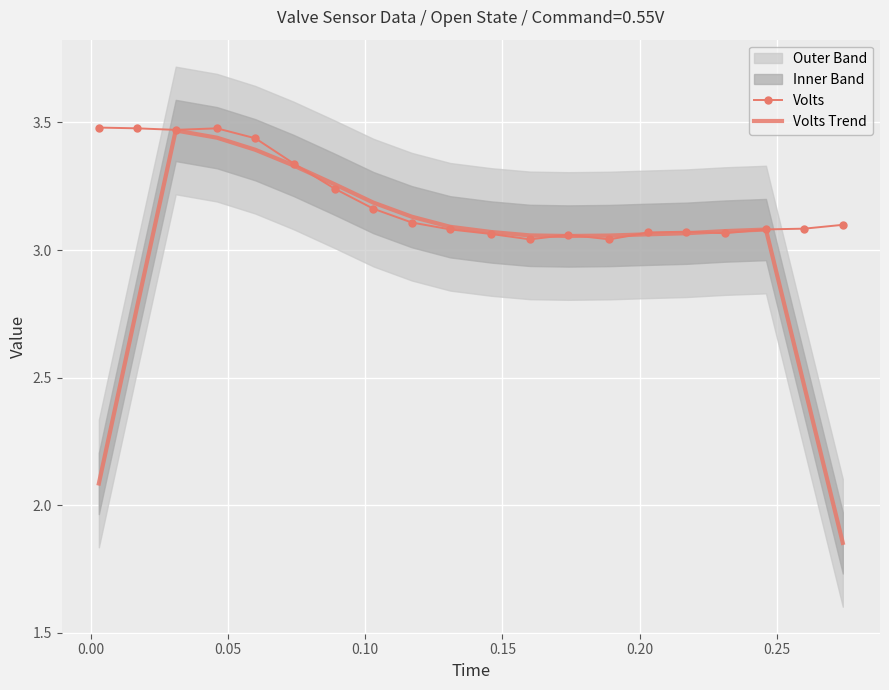

Is the value of Volts Trend at 15 greater than the value of Volts at 10?

Yes